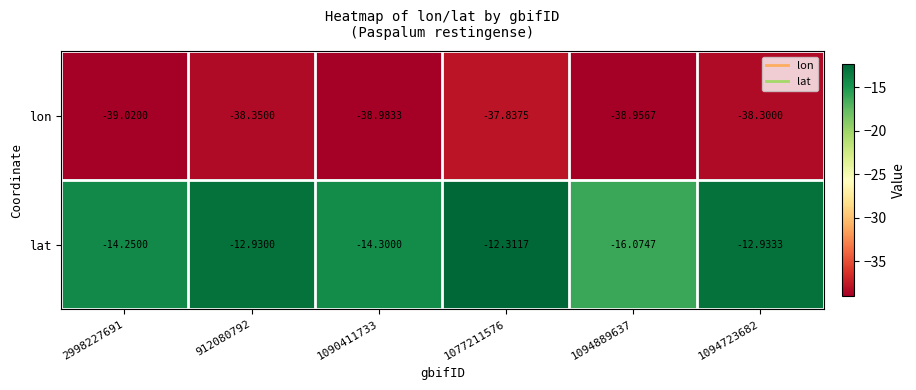

What is the total value across all series at 912080792?

-51.3